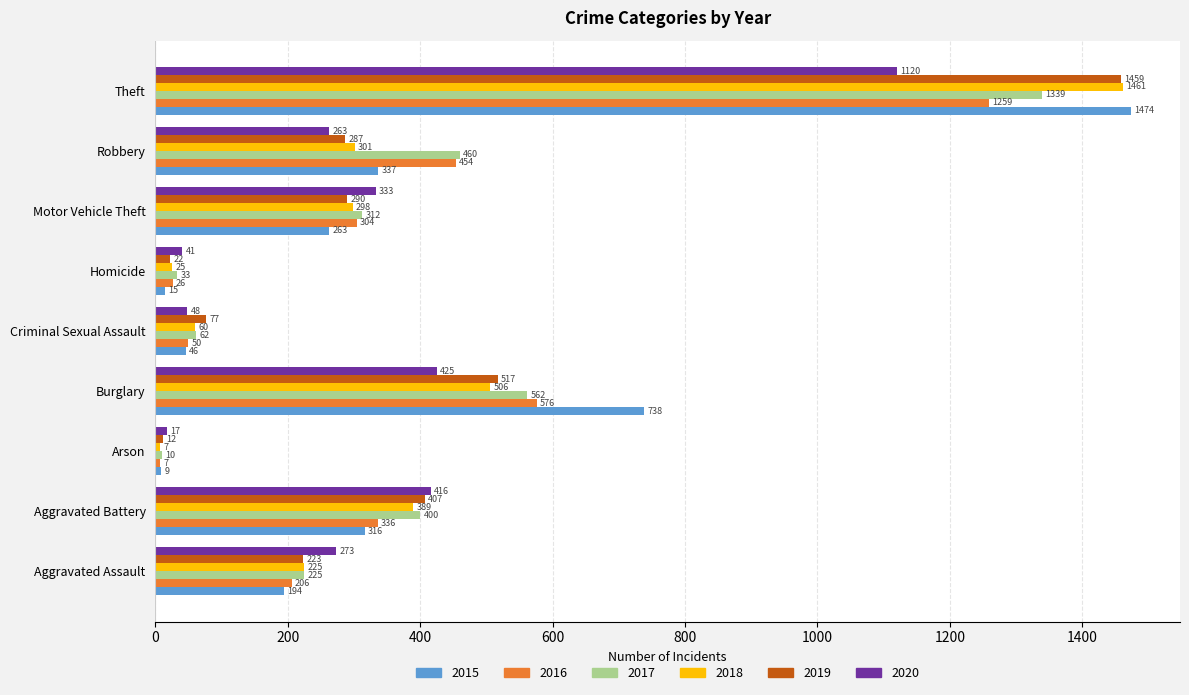

Which series changed the most between Aggravated Battery and Homicide?

2019